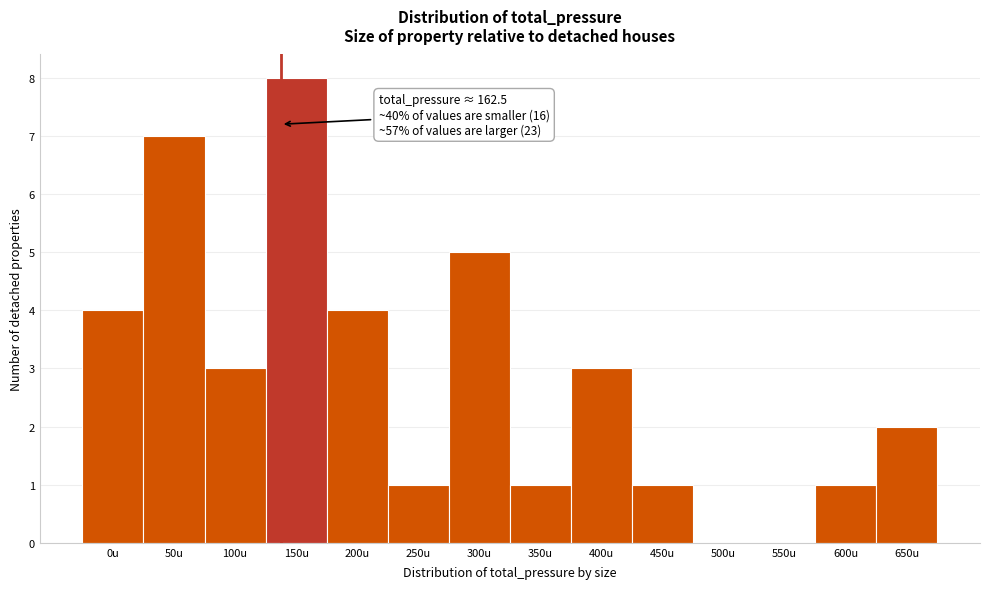

Reading left to right, extract all data points from this chart.

0u=4	50u=7	100u=3	150u=8	200u=4	250u=1	300u=5	350u=1	400u=3	450u=1	500u=0	550u=0	600u=1	650u=2